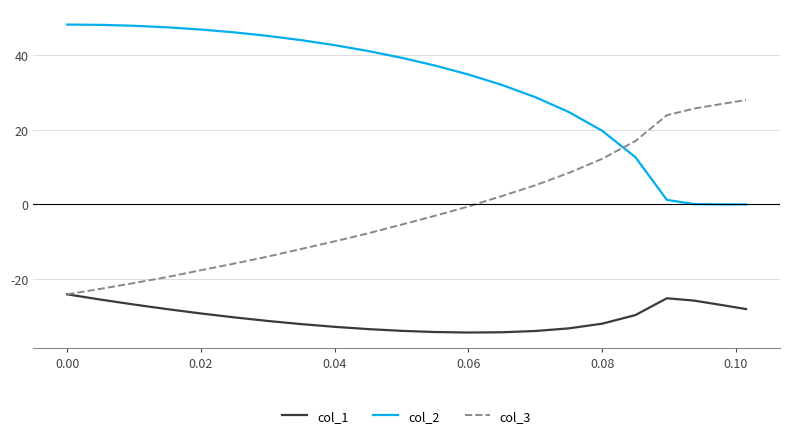

What are all the series names shown in the legend?

col_1, col_2, col_3